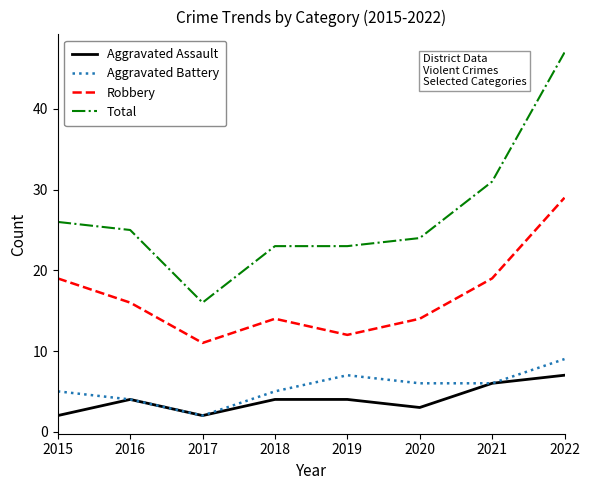

What is the highest value of the Robbery series?

29